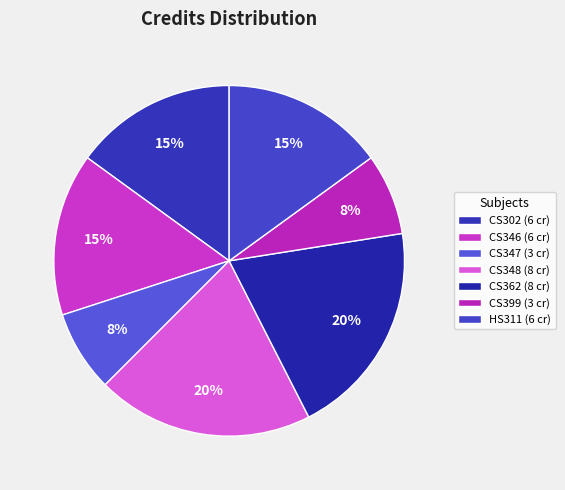

Which slice is the smallest?

CS347